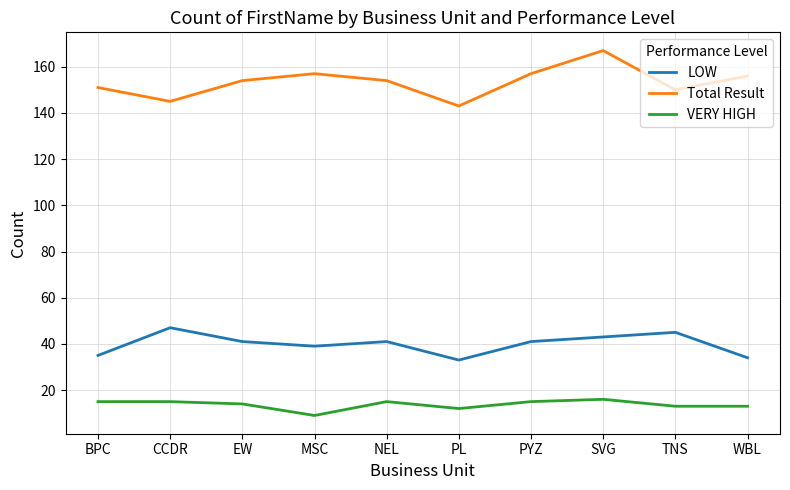

What position from the right is EW?

8